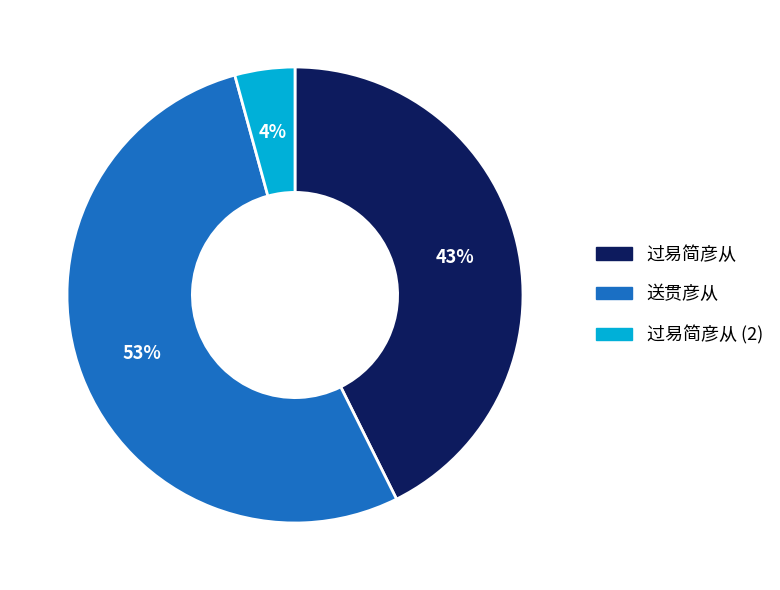

To the nearest percent, what is the average slice percentage?

33%